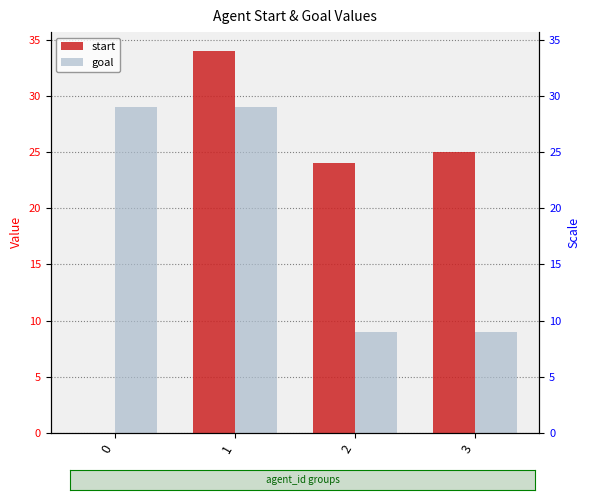

List the series in order of their overall mean, lowest first.

goal, start